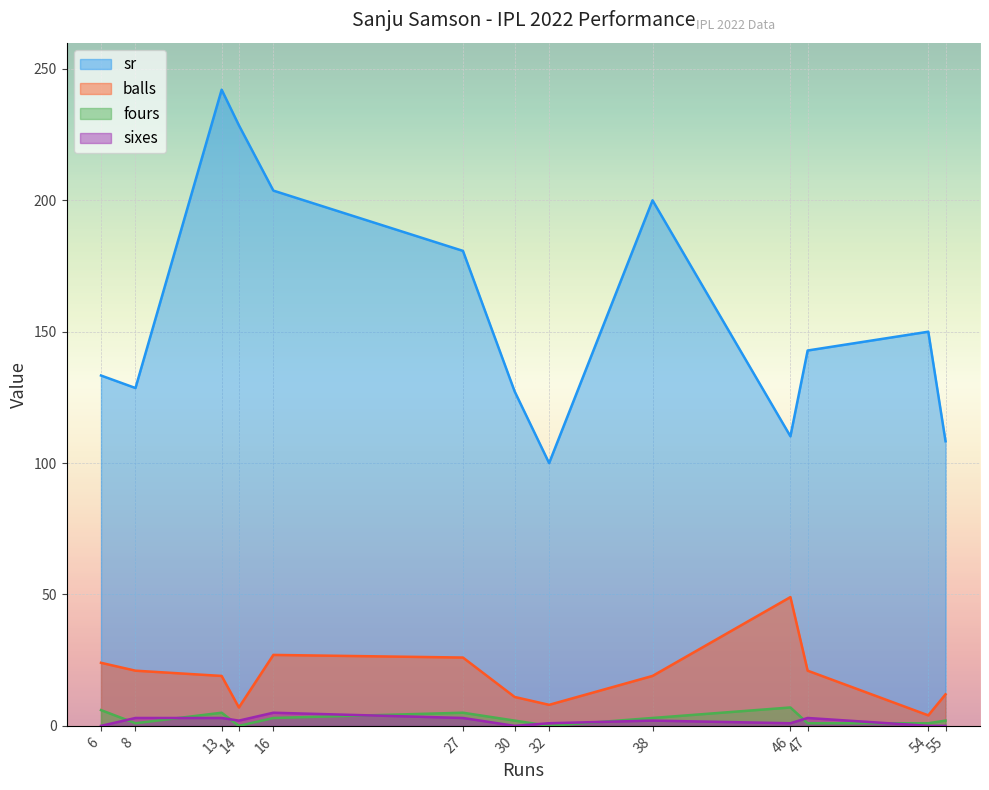

At which category is the sum across all series the highest?

13